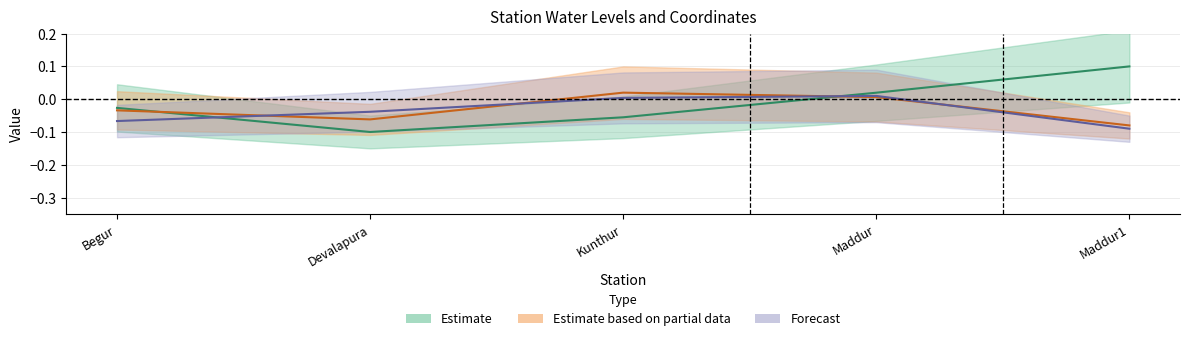

At which label is lat closest to 0?

Maddur